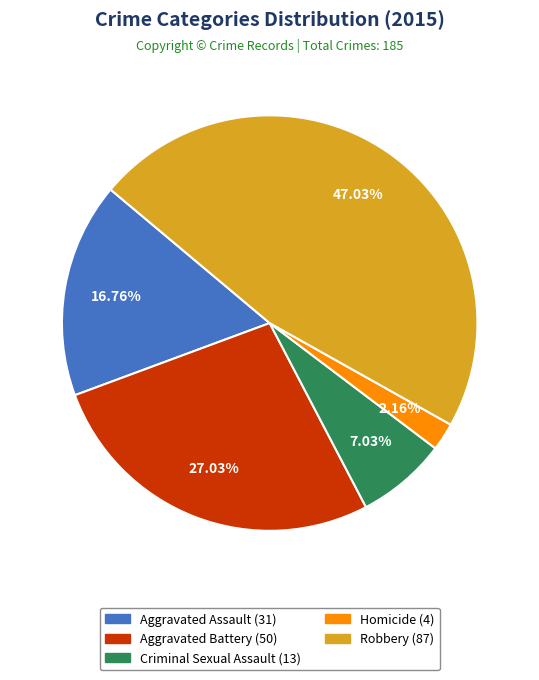

Approximately how many times larger is the value at Aggravated Battery compared to Aggravated Assault?

1.6